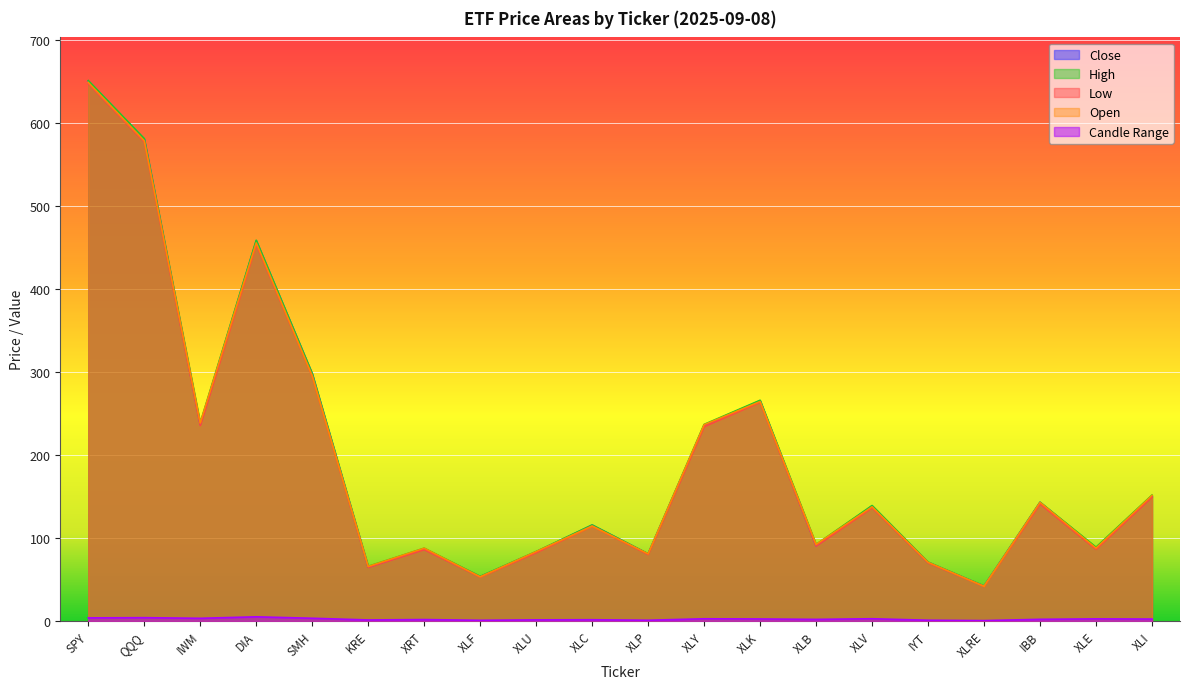

Where is the first local maximum for Close?

DIA